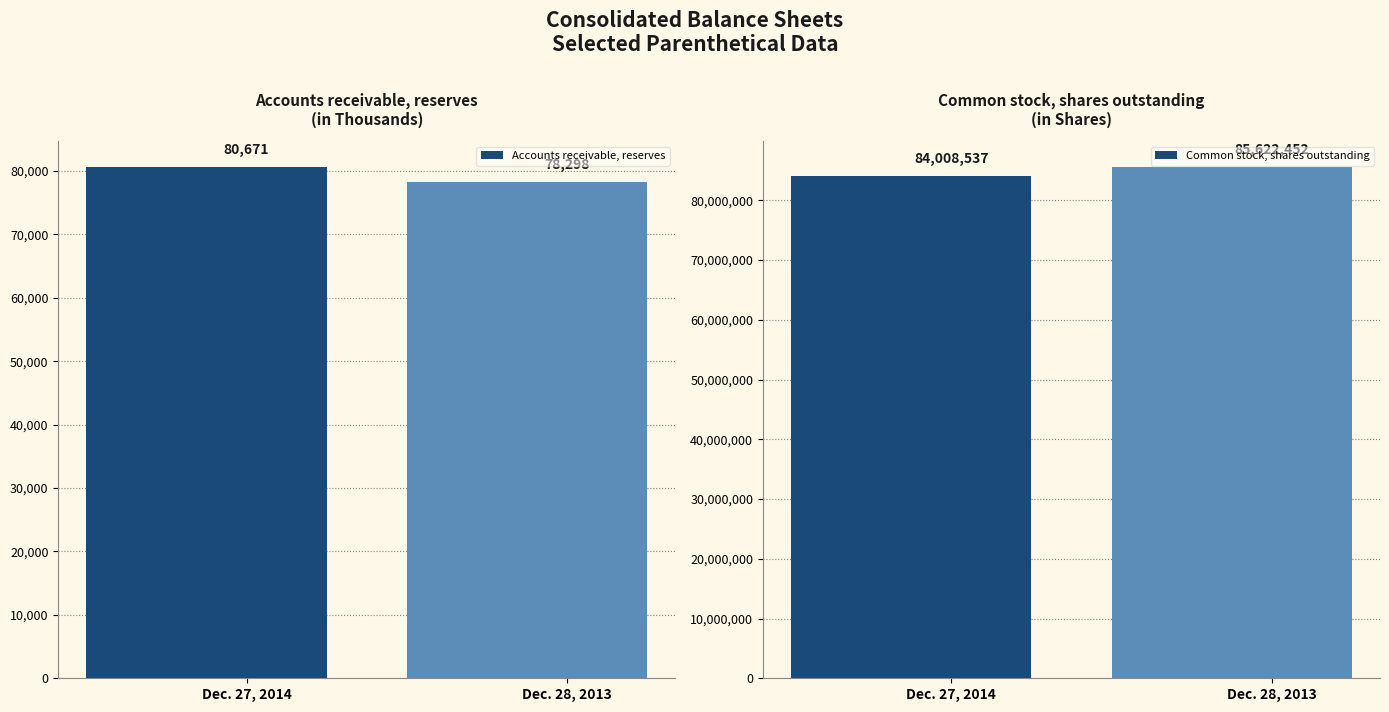

The value of Common stock, shares outstanding at Dec. 28, 2013 is 85622452. True or false?

True